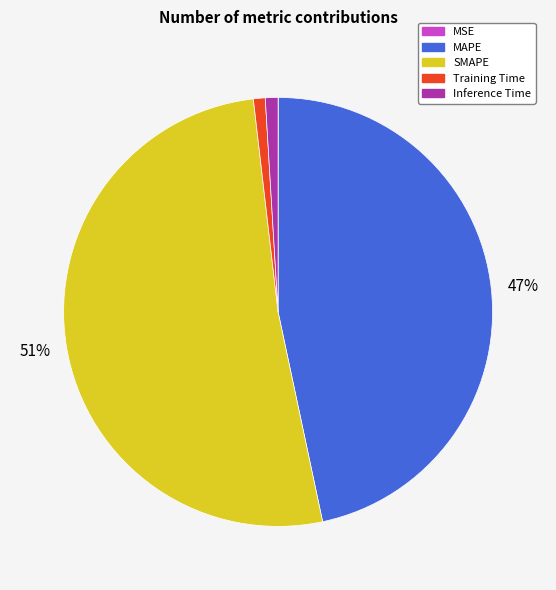

Do Training Time and SMAPE together represent more than half of the pie?

Yes